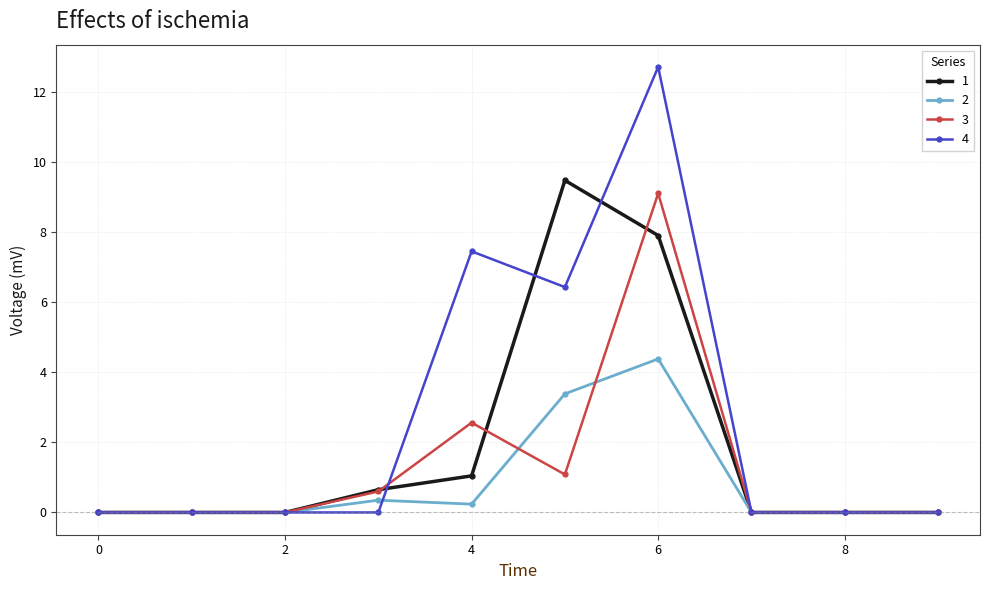

Which series has the largest total across all categories?

4